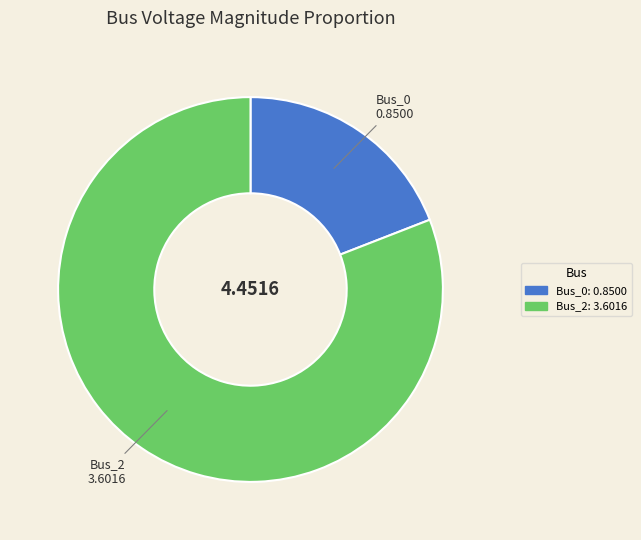

Between Bus_0 and Bus_2, which is larger?

Bus_2